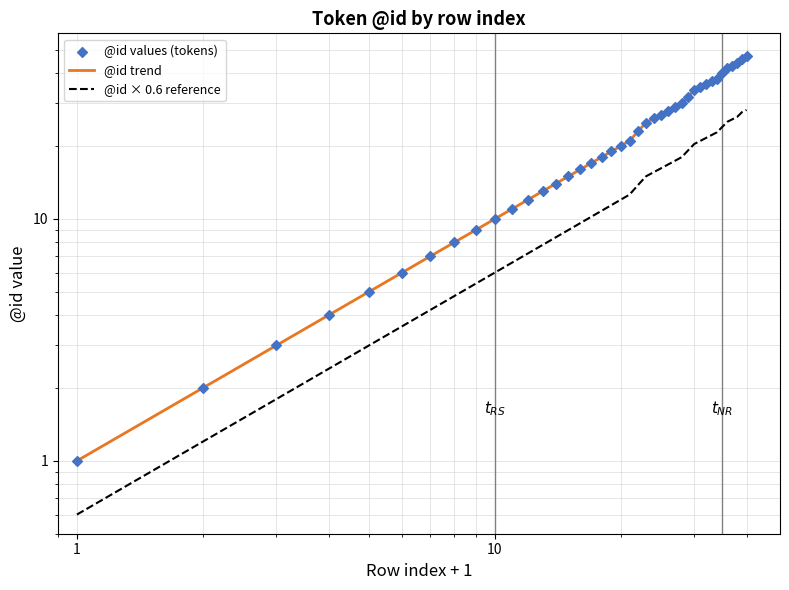

Is the value of @id × 0.6 reference at 9 greater than the value of @id trend at 6?

No